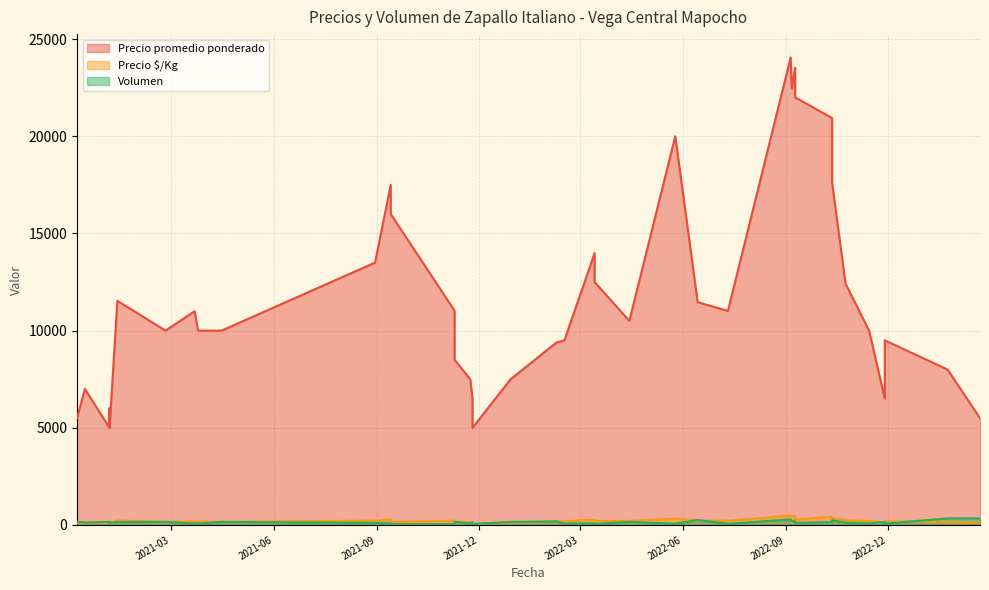

Which series has the widest spread of values?

Precio promedio ponderado